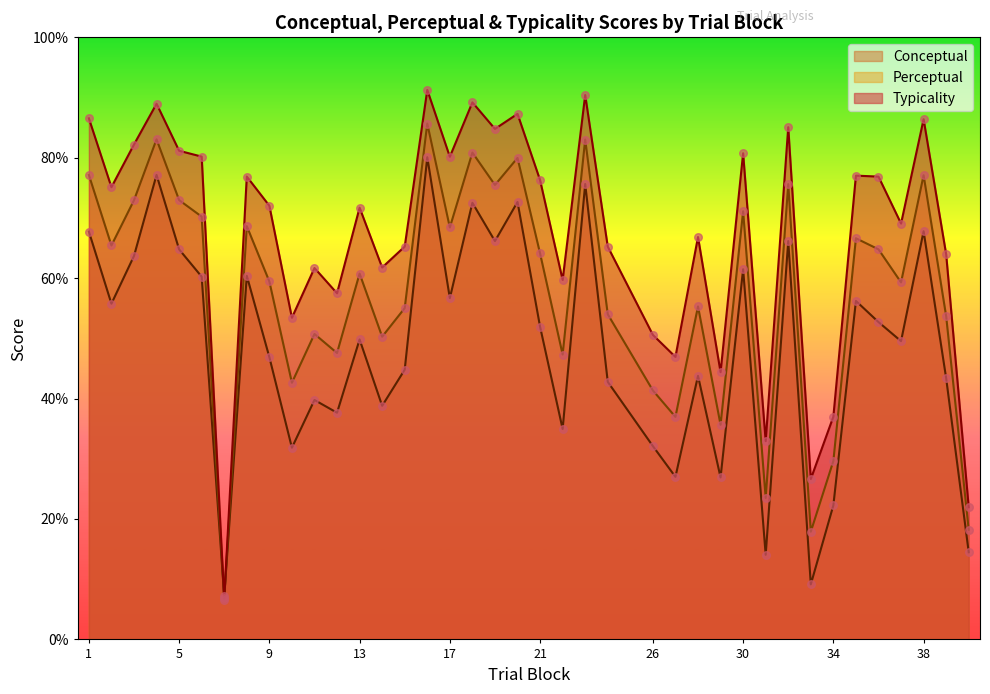

Is the value of typicality at 37 greater than the value of perceptual at 19?

No